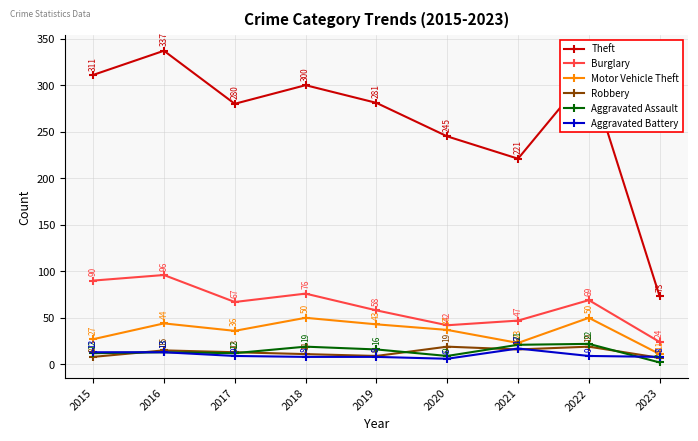

Between which two adjacent categories do Robbery and Aggravated Assault first intersect?

2015 and 2016